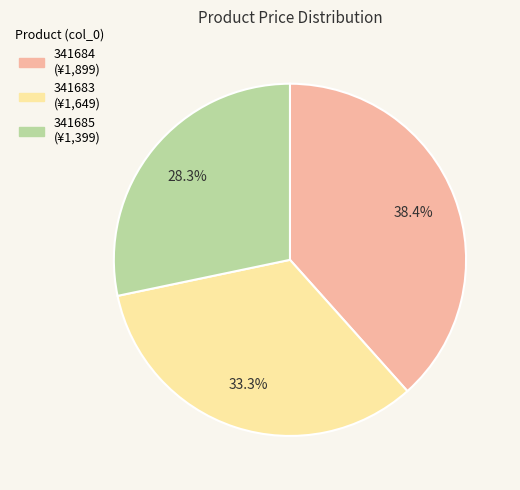

To the nearest percent, what percentage of the pie is 341683?

33%